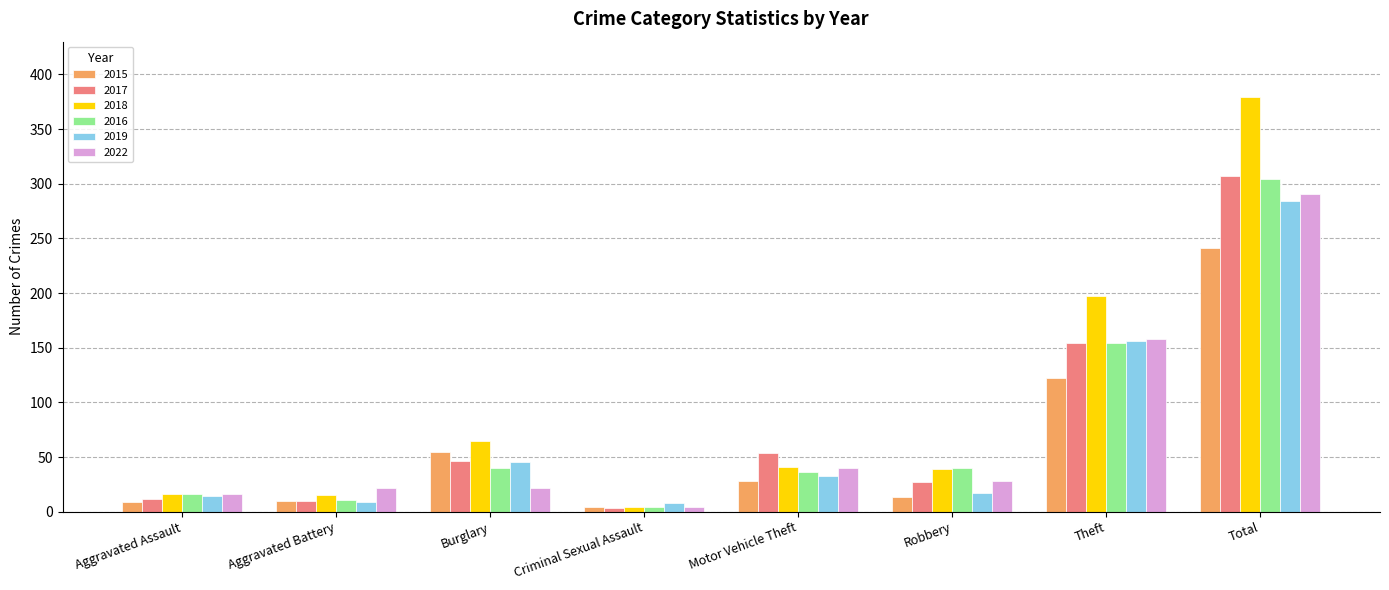

Read the 2015 value at Theft, to the nearest 5.

120